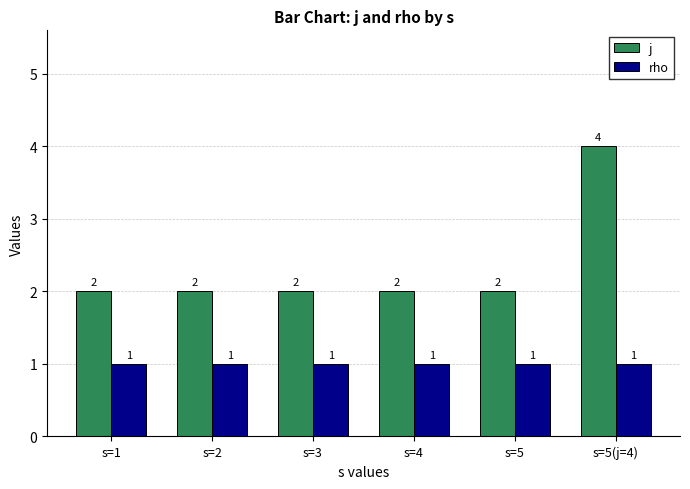

Count the j values in the range 2 to 3.

5